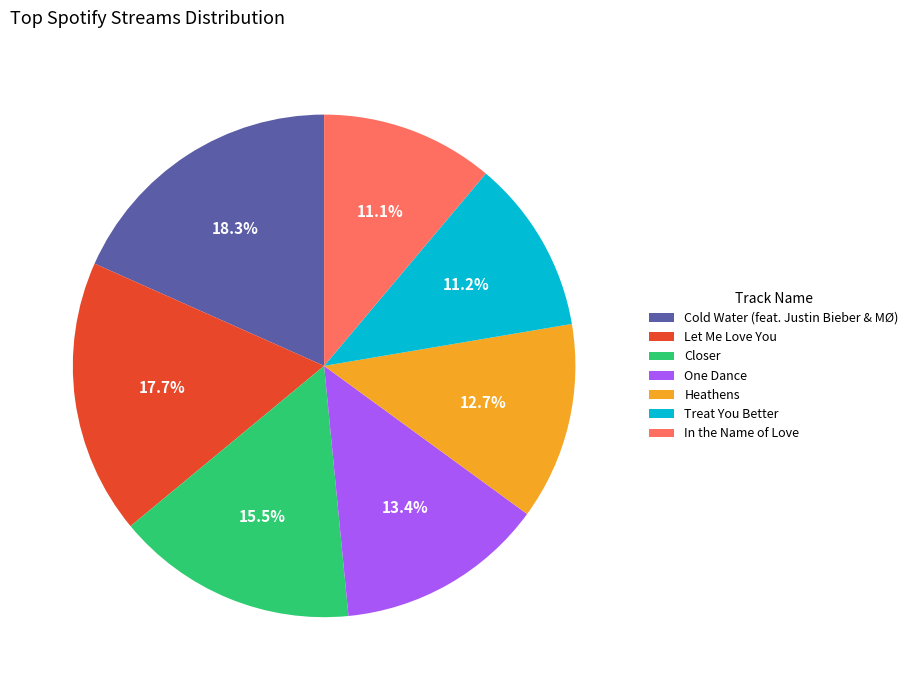

What is the total percentage of Cold Water (feat. Justin Bieber & MØ) and Heathens?

31.0%